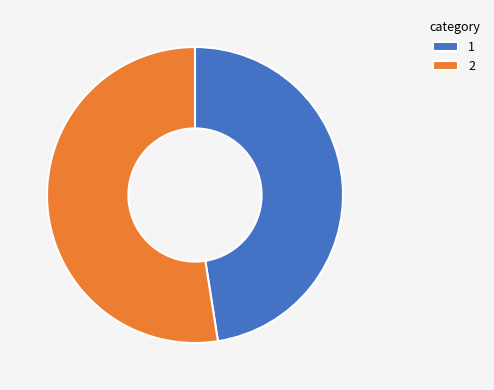

True or false: 2 accounts for 40% of the total.

False